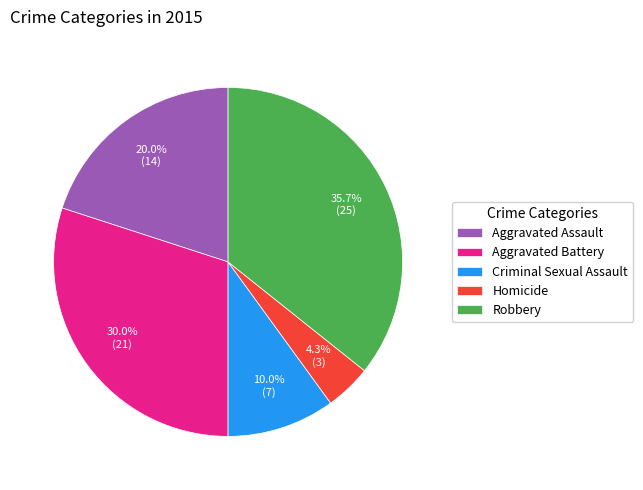

What percentage is NOT represented by Aggravated Assault?

80.0%